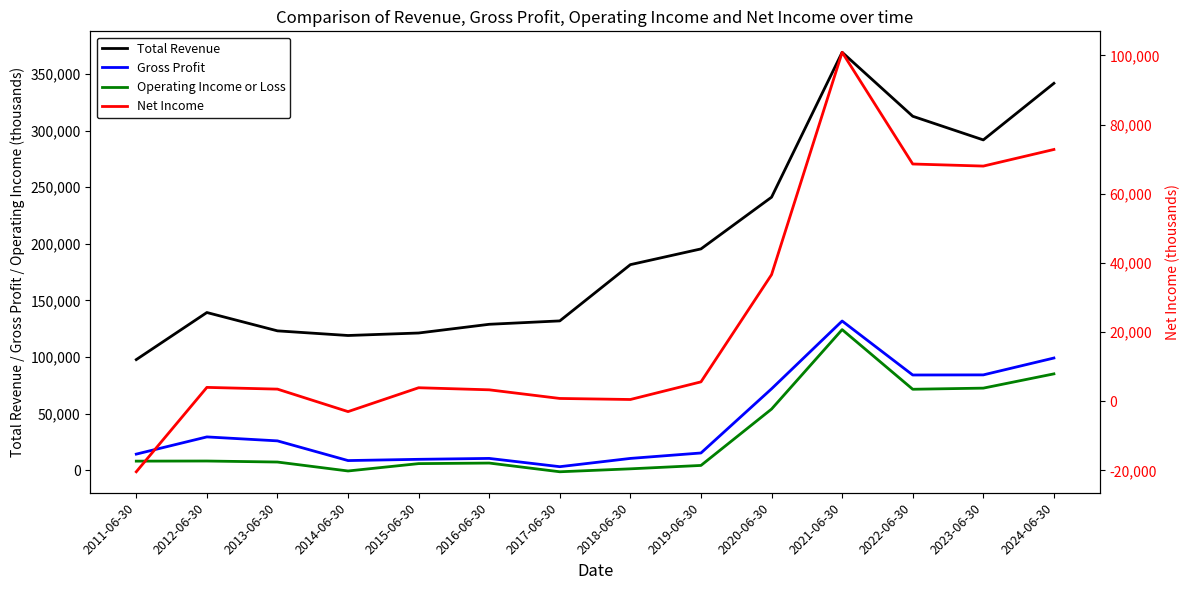

The value of Net Income at 2014-06-30 is -1110. True or false?

False